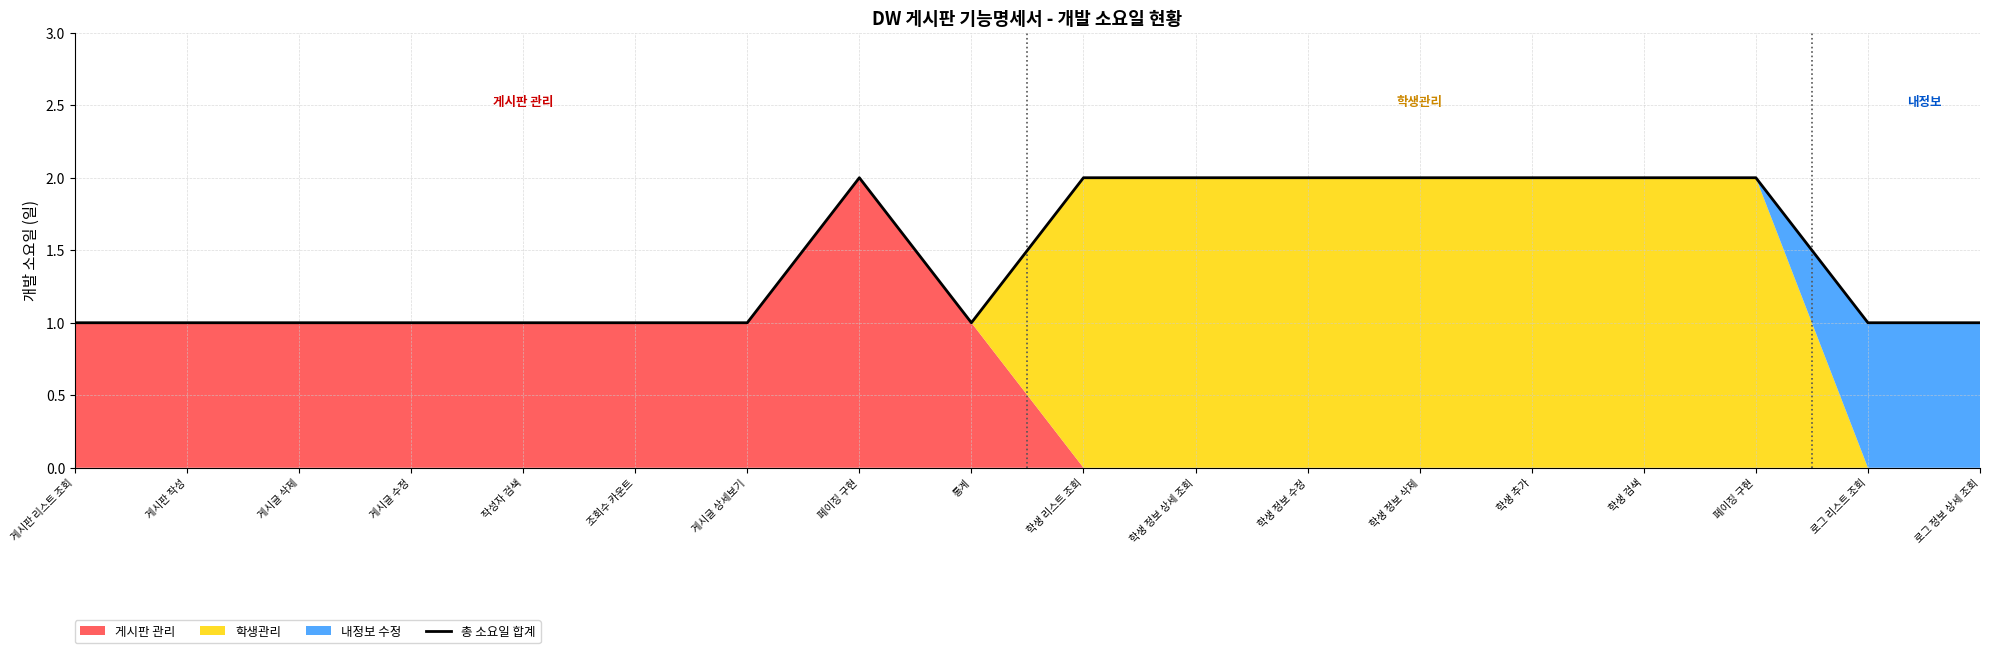

What is the value of the 8th point from the left?

2